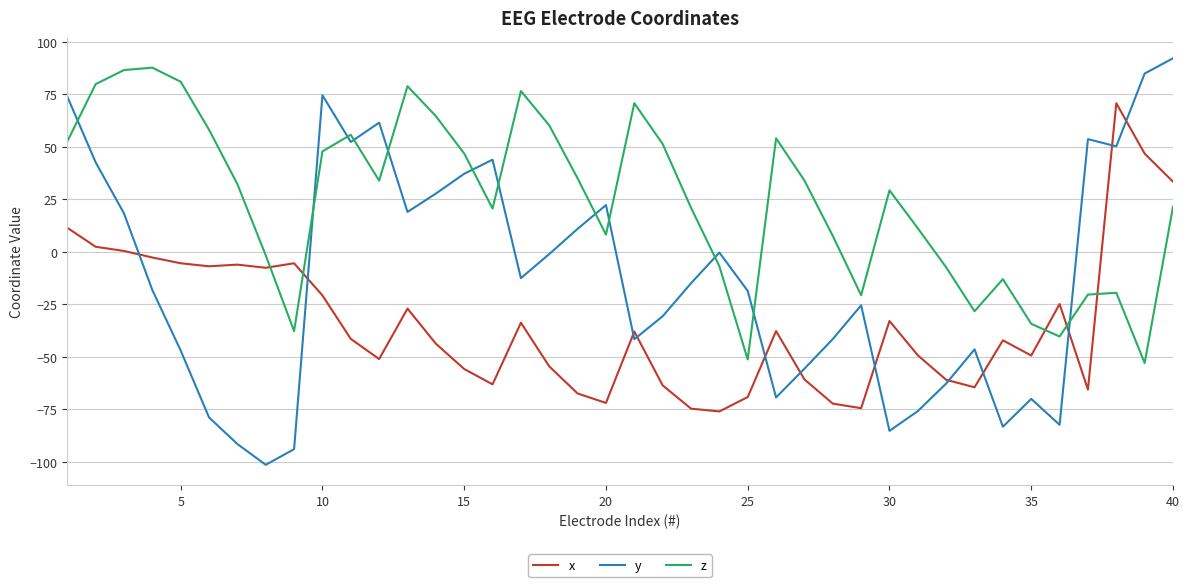

Which series ends up on top after the final intersection of x and z?

x